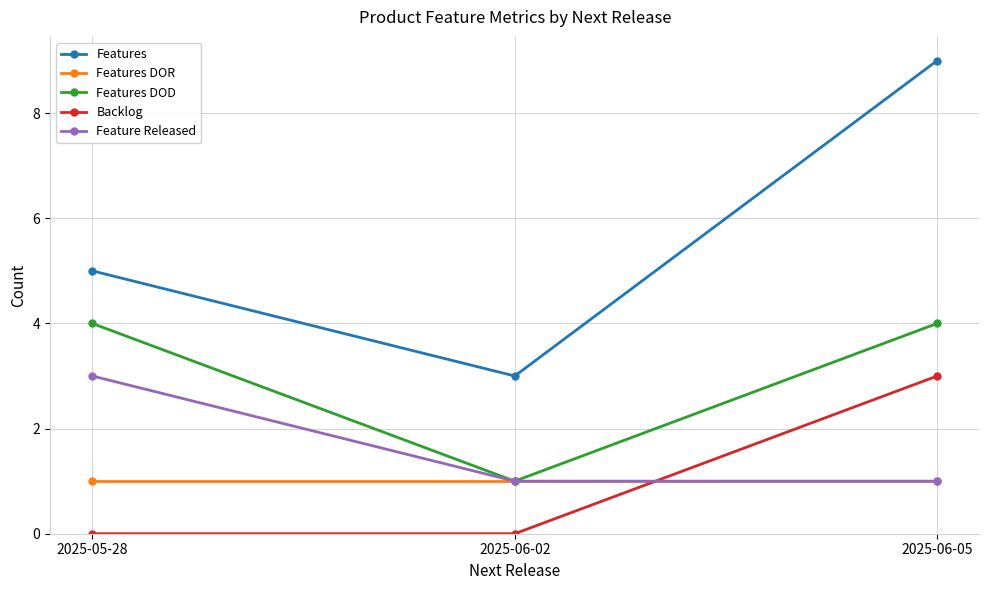

Which label corresponds to the largest value in the chart?

2025-06-05